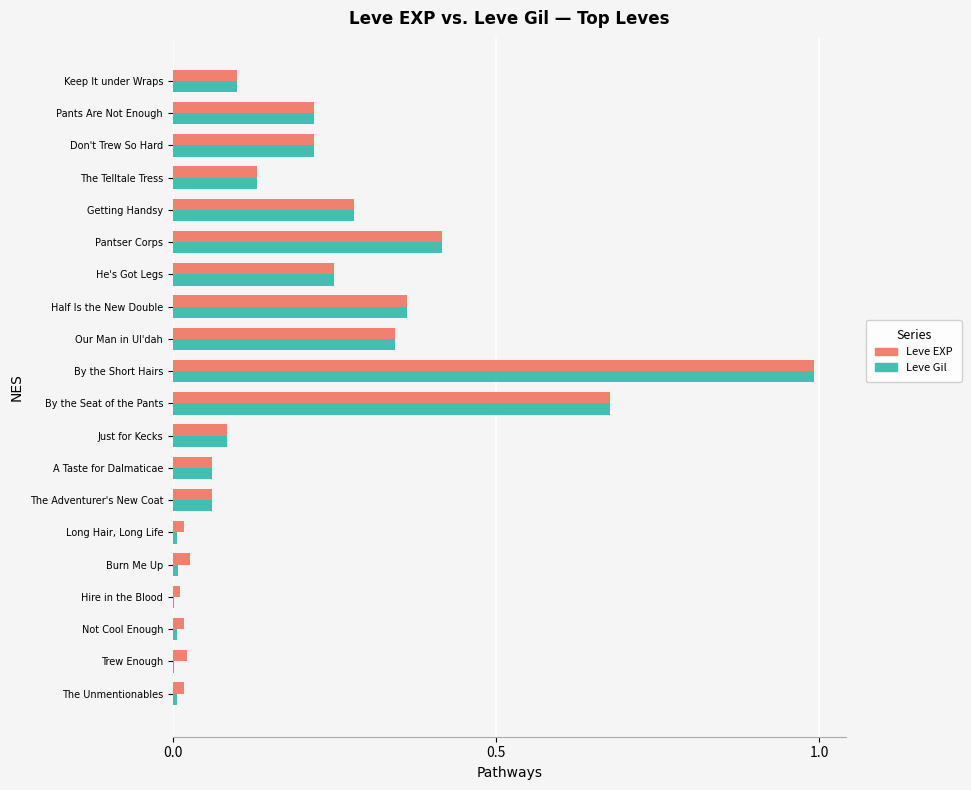

At which category is the sum across all series the highest?

By the Short Hairs